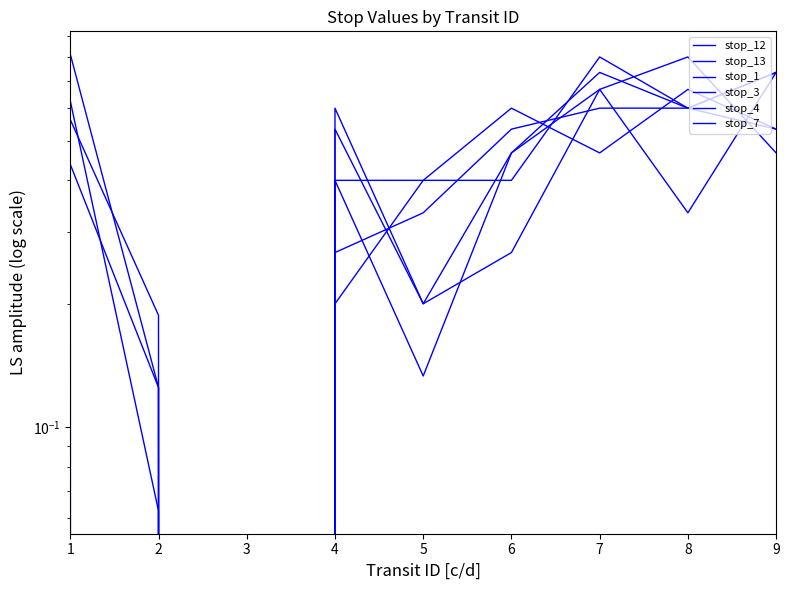

List the labels in order of stop_4 value, smallest first.

3, 2, 4, 5, 6, 8, 1, 9, 7